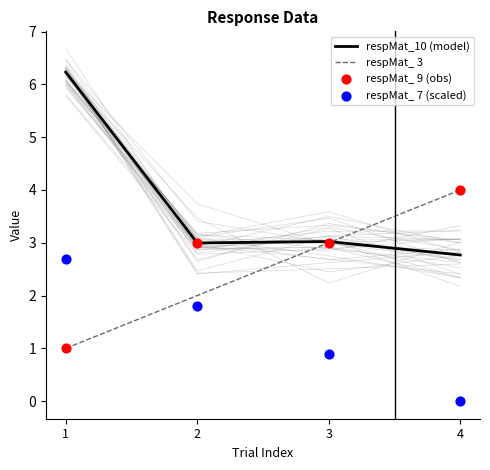

What is the total value across all series at 2?

9.8